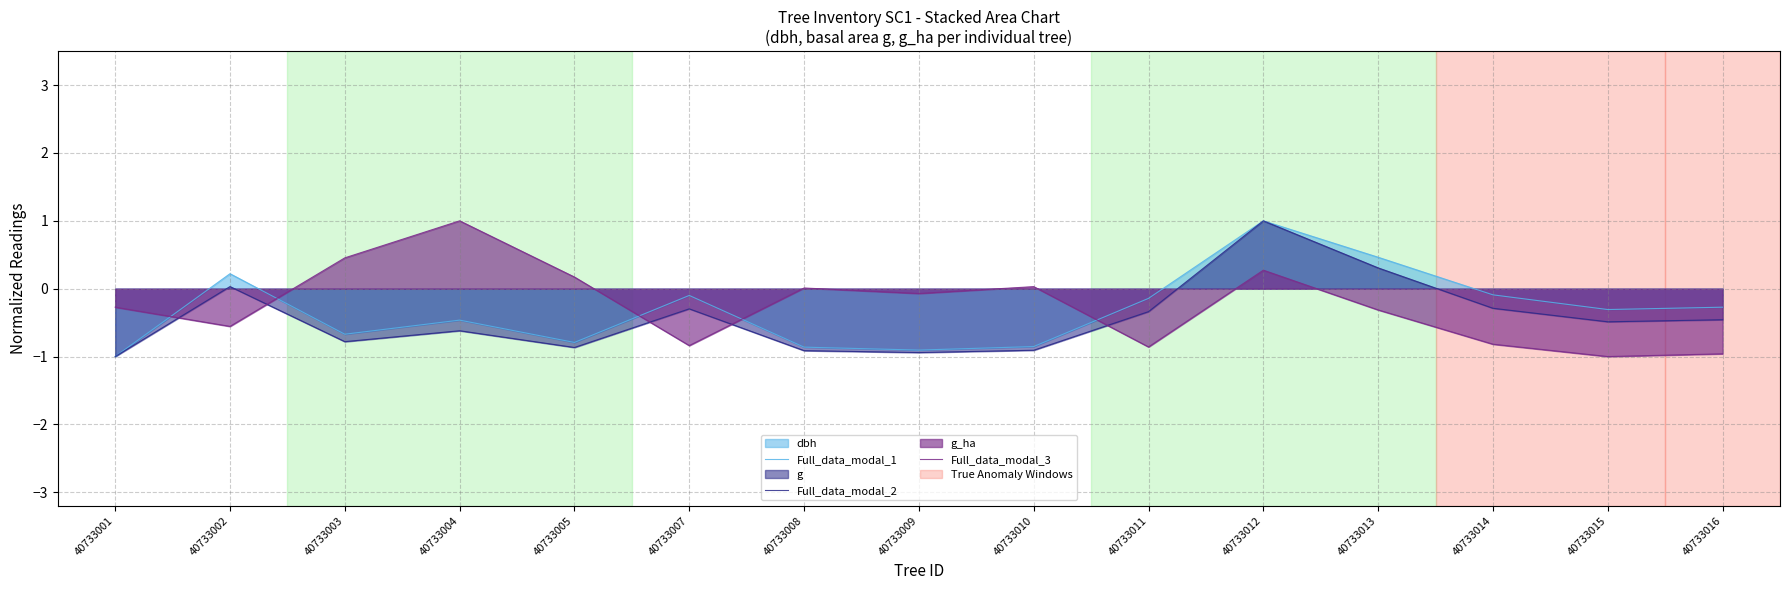

True or false: Full_data_modal_3 and Full_data_modal_1 cross at least once.

True